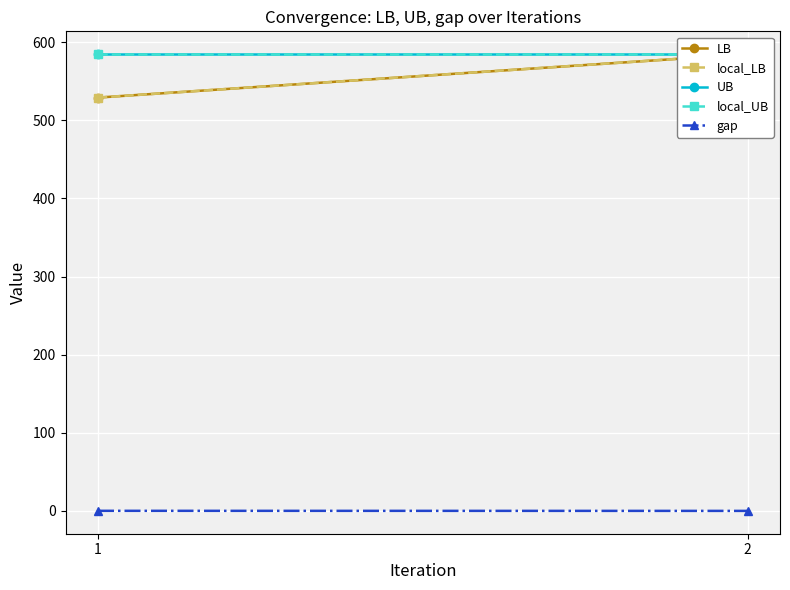

How many data points in gap are above 0?

1